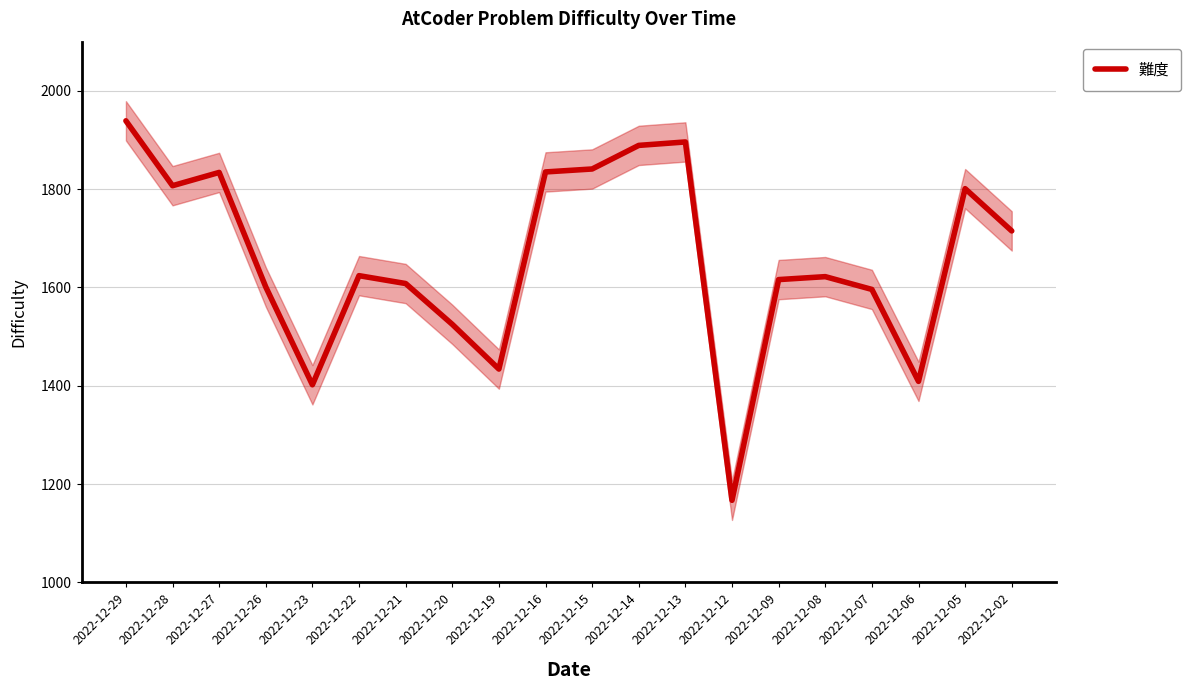

What is the difference between the maximum and minimum values?

772